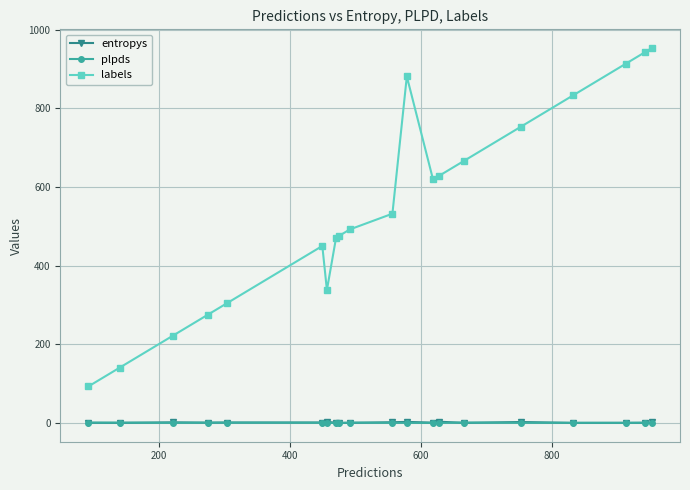

What is the maximum value shown in the chart?

953.0